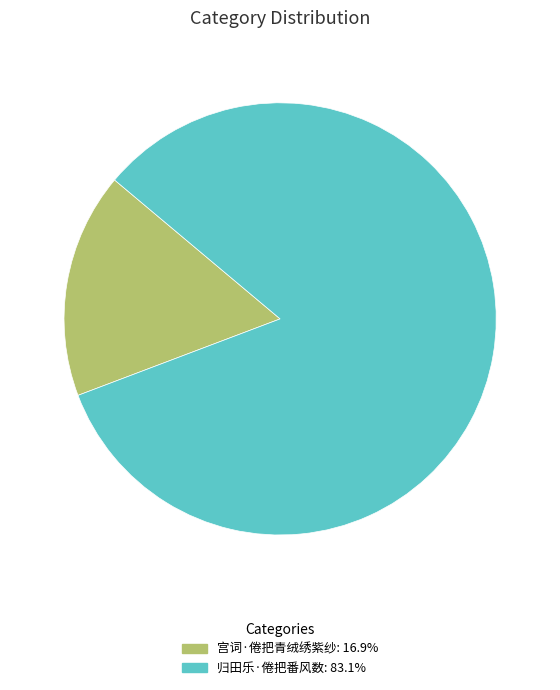

Count the number of slices in the pie.

2